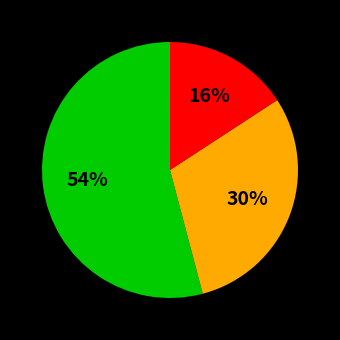

Is there a majority slice in this chart?

Yes